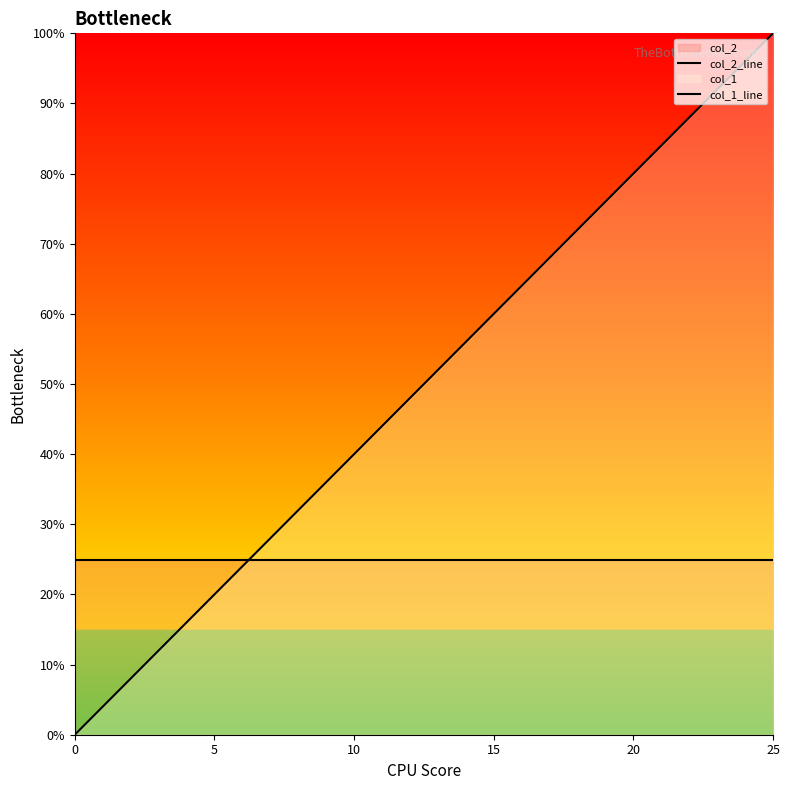

What is the sum of the col_2_line values at 10 and 20?

0.5